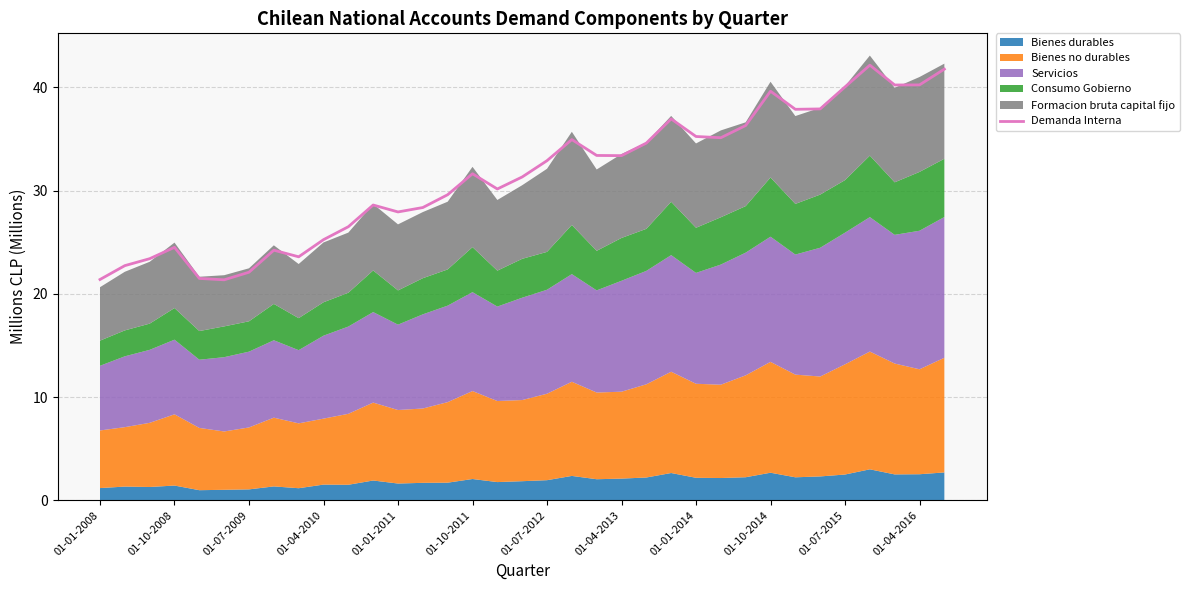

The Demanda Interna series shows 26.0 at 01-04-2016. True or false?

False